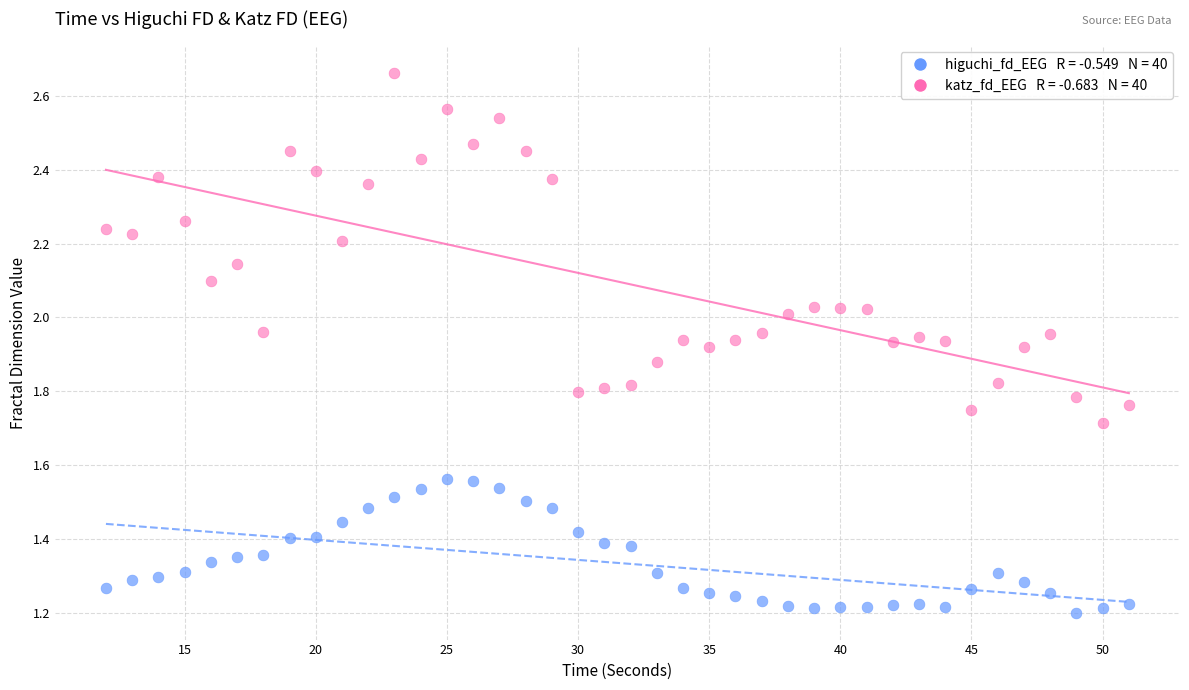

Across all data points, what is the range of X values (max minus min)?

39.0